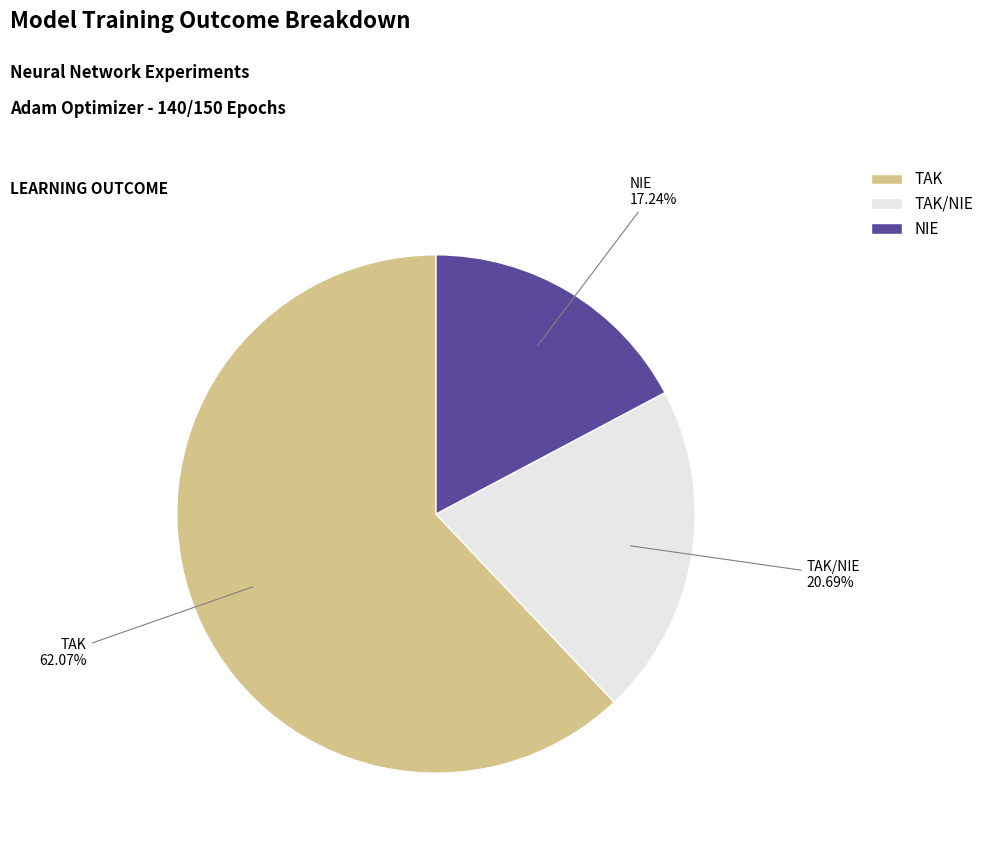

The NIE slice represents 17% of the pie. True or false?

True